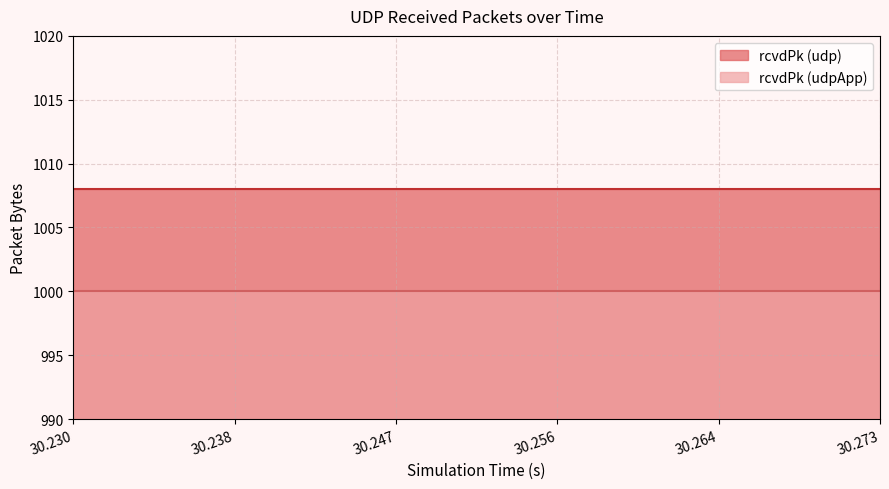

What are all the series names shown in the legend?

rcvdPk (udp), rcvdPk (udpApp)